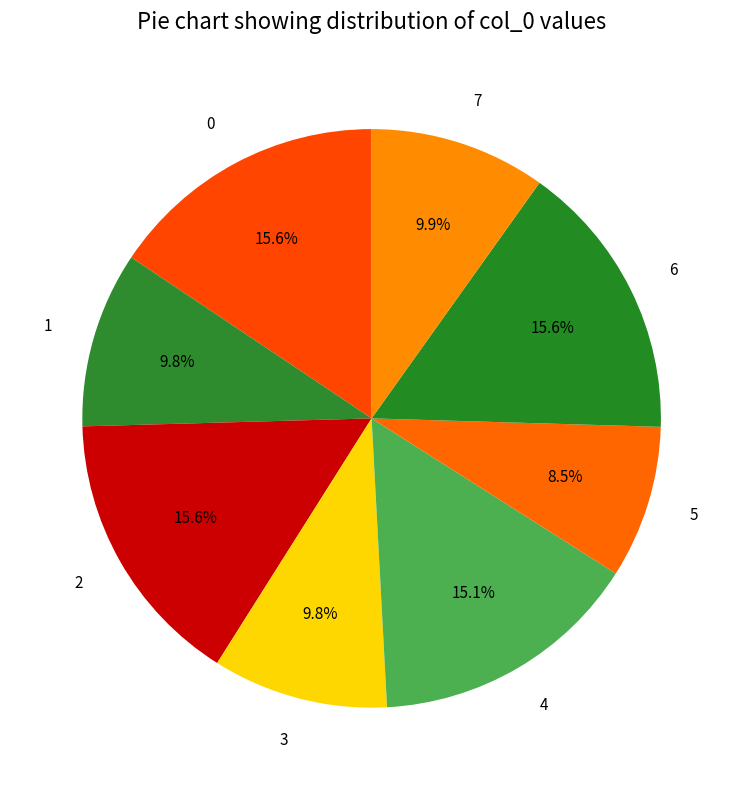

What is the smallest slice in the pie chart?

5